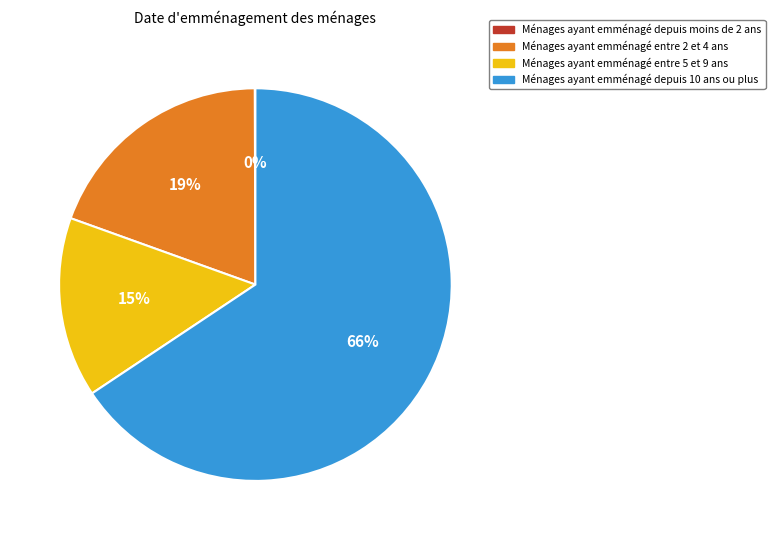

Does Ménages ayant emménagé entre 5 et 9 ans account for over 50% of the chart?

No